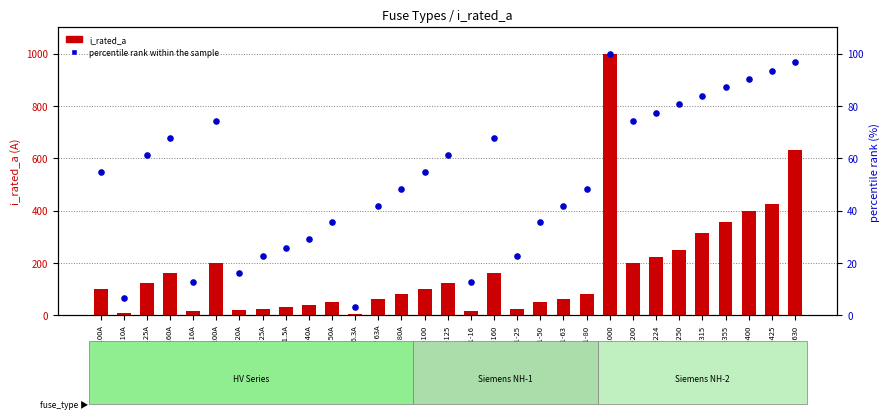

Which series has the widest spread of Y values?

i_rated_a